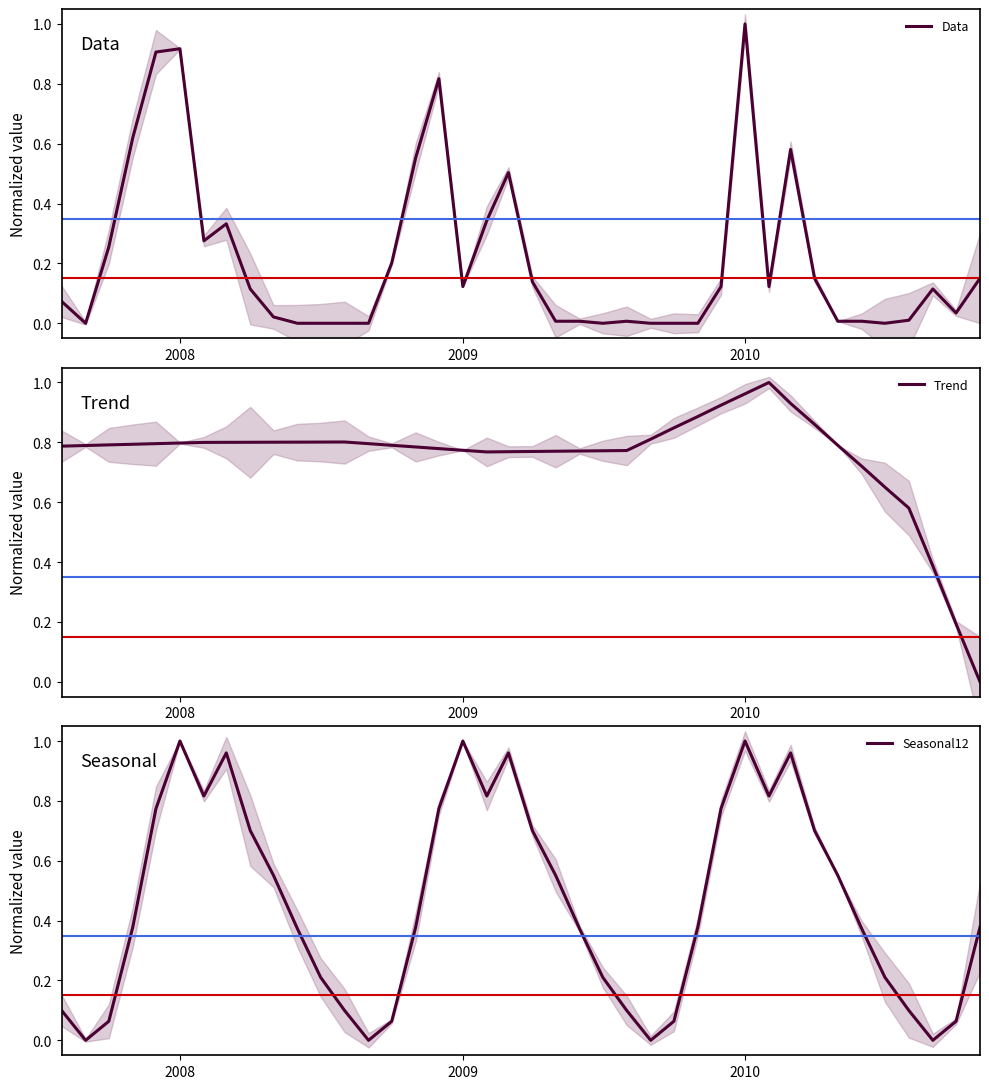

List the series in order of their peak value, highest first.

Data, Trend, Seasonal12